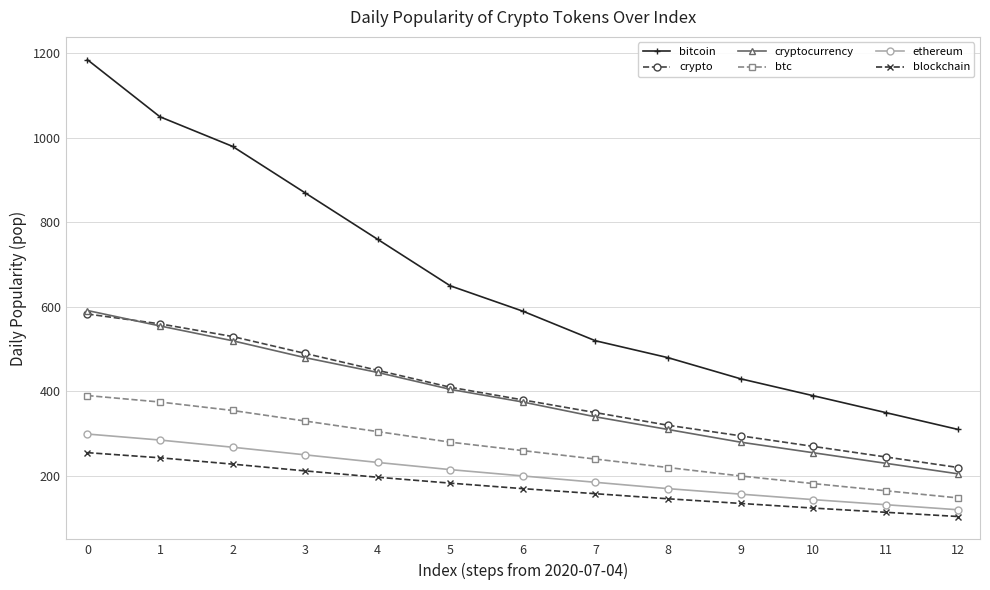

True or false: bitcoin and blockchain cross at least once.

False